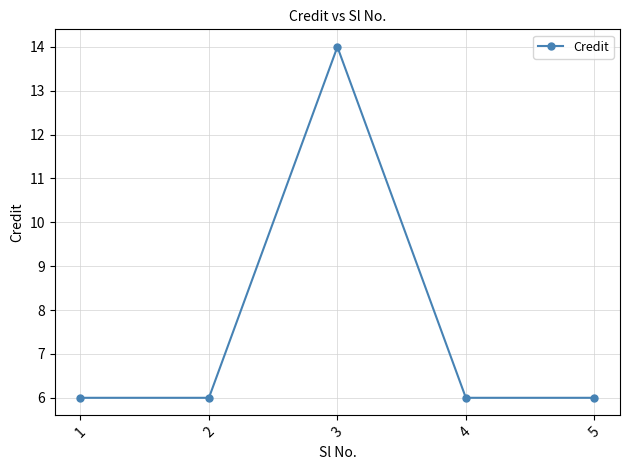

What is the value of the 1st point from the left?

6